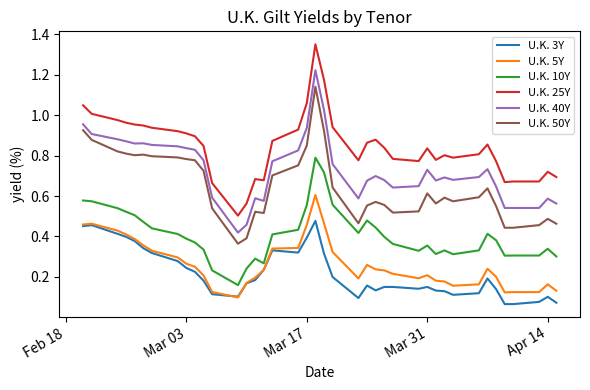

List the series in order of their peak value, highest first.

U.K. 25Y, U.K. 40Y, U.K. 50Y, U.K. 10Y, U.K. 5Y, U.K. 3Y